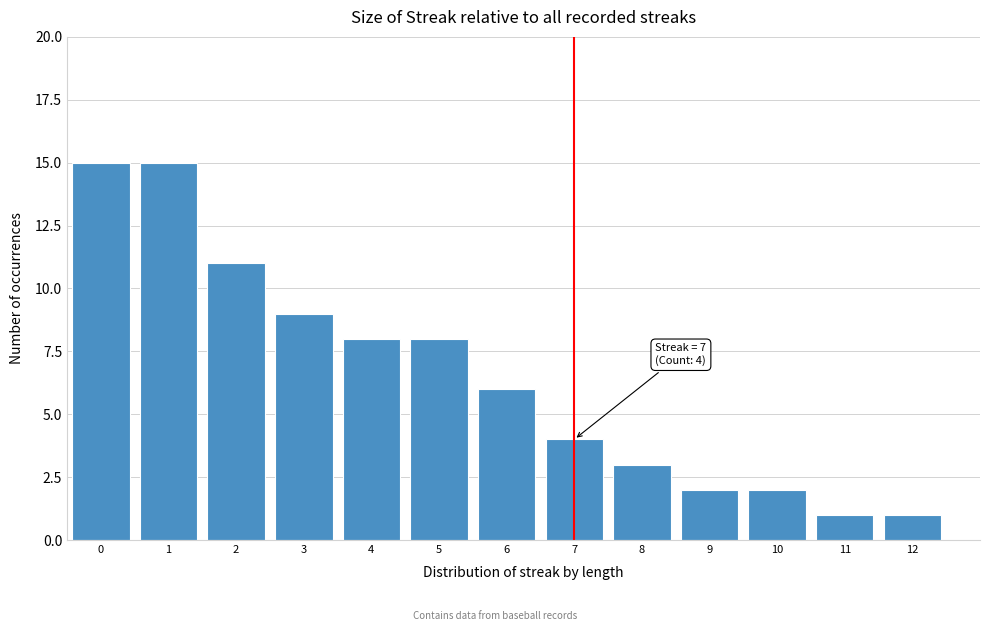

Reading left to right, list all the values displayed in this chart.

15	15	11	9	8	8	6	4	3	2	2	1	1